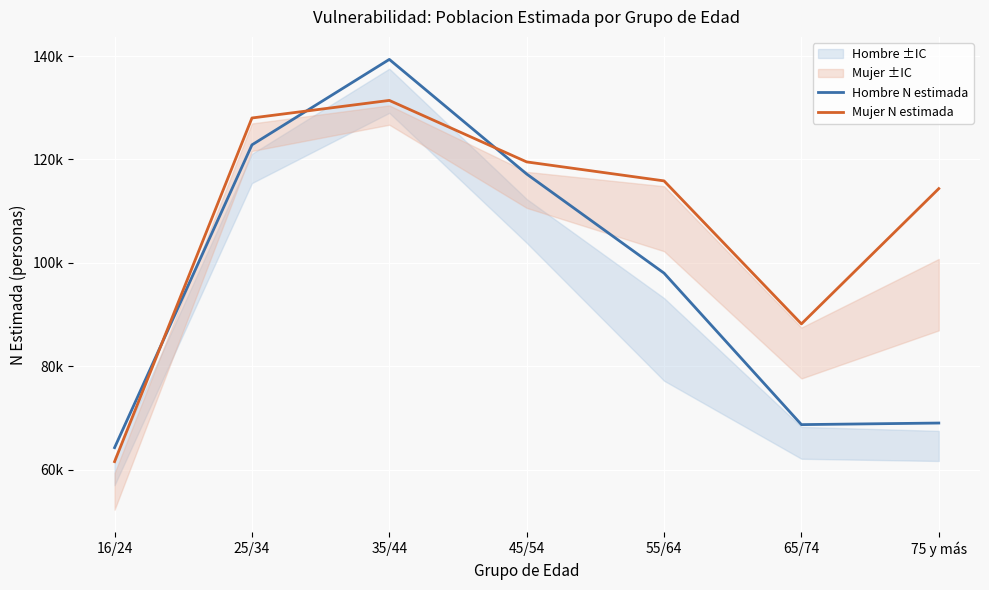

What is the maximum value for Mujer N estimada?

131431